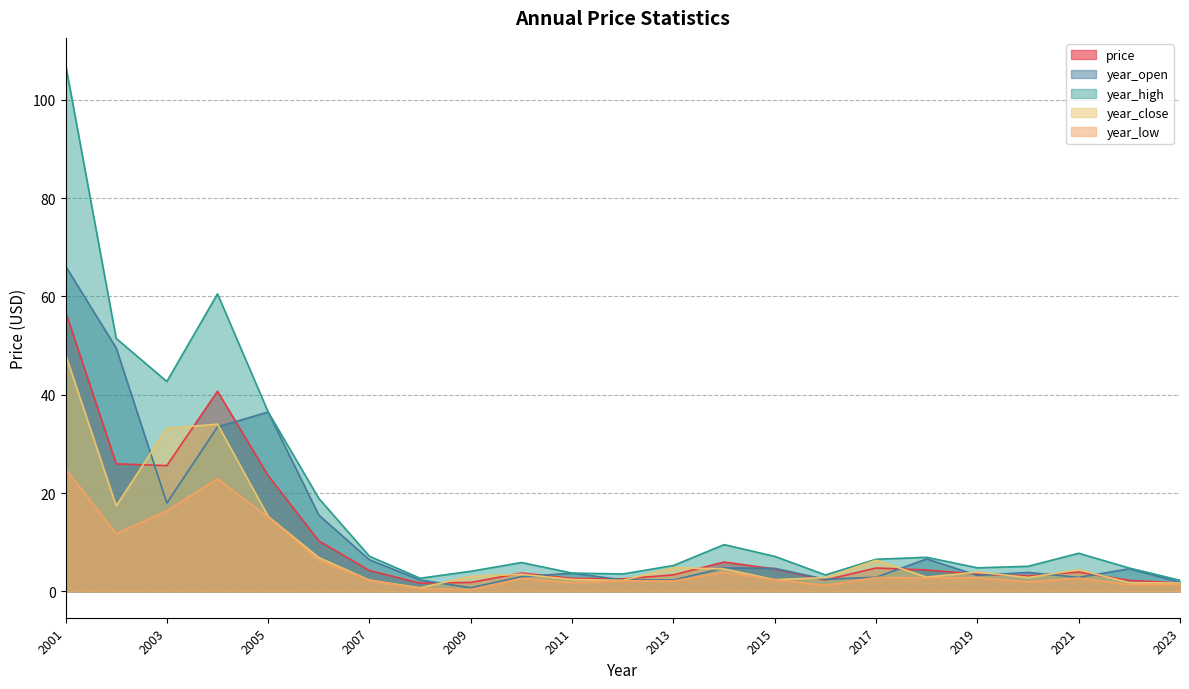

What is the difference between the second highest and minimum values in the year_high series?

58.2